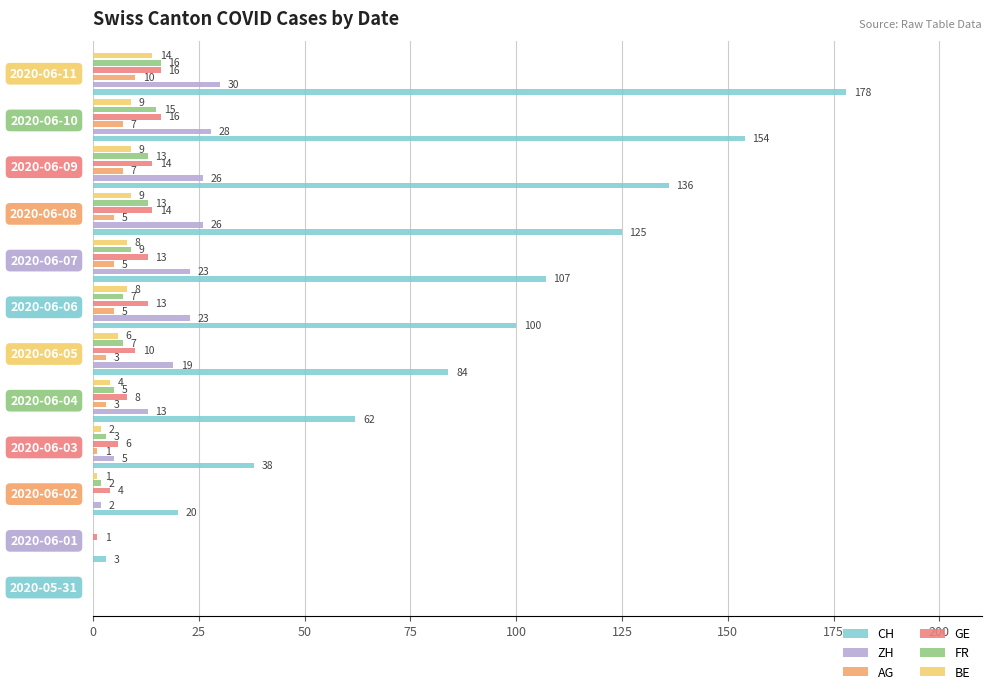

How many groups of bars are there?

12